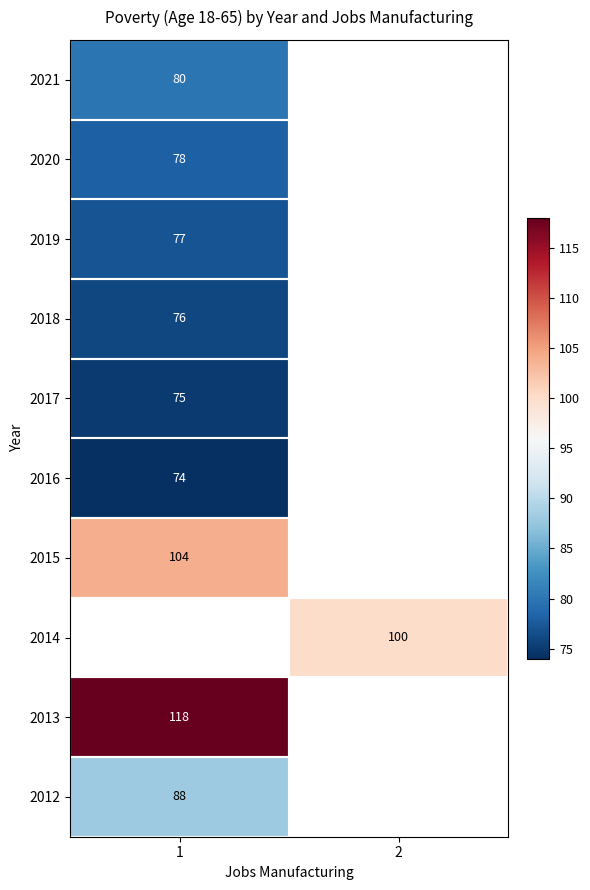

Which label corresponds to the largest value in the chart?

1